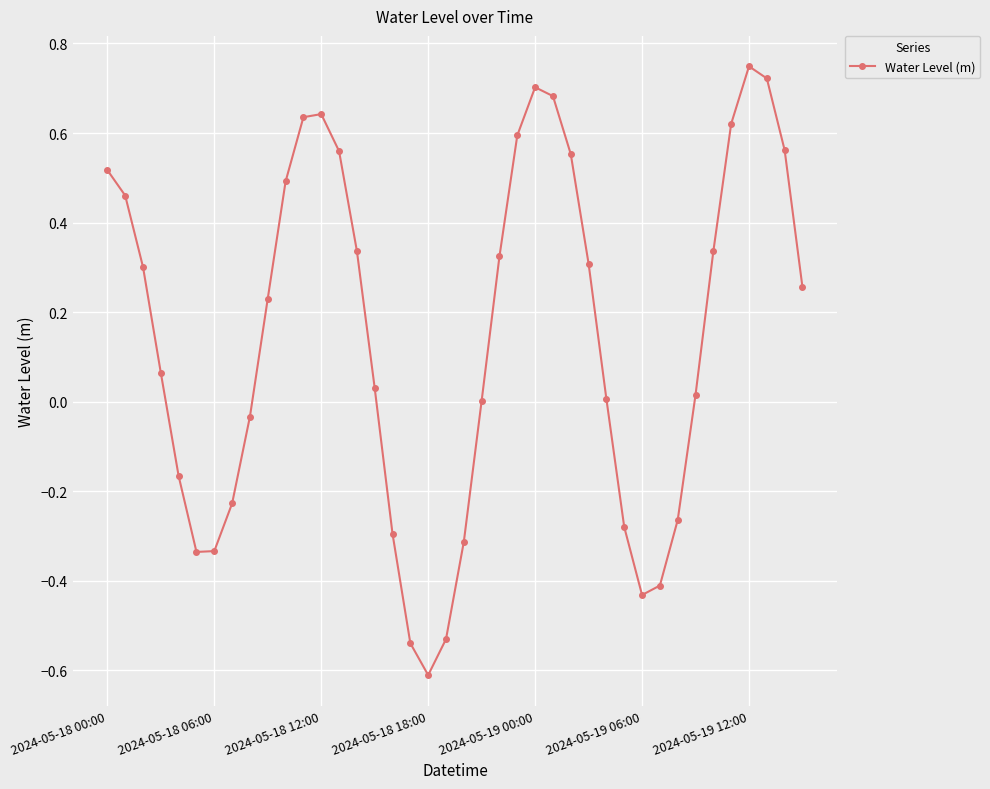

What is the minimum value shown in the chart?

-0.6